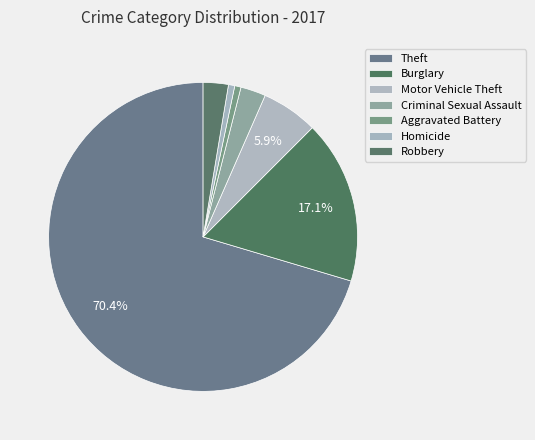

How many slices are in this pie chart?

7